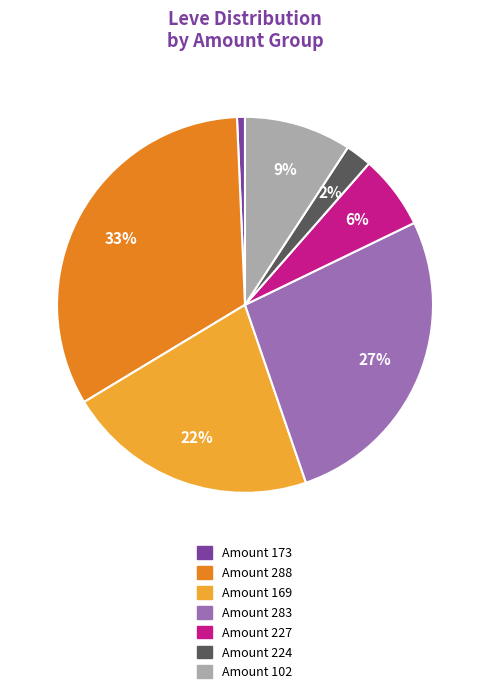

To the nearest percent, what is the average slice percentage?

14%